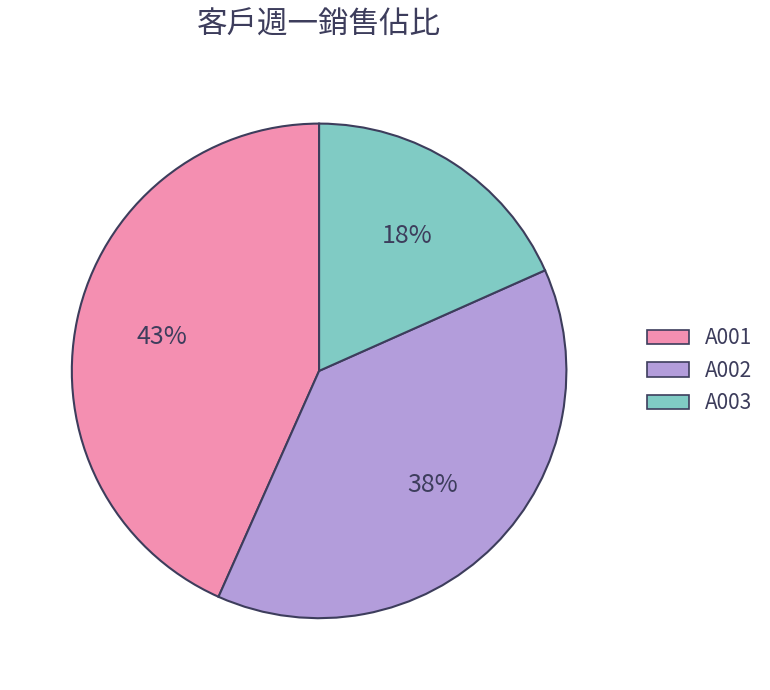

Does any single category account for the majority?

No